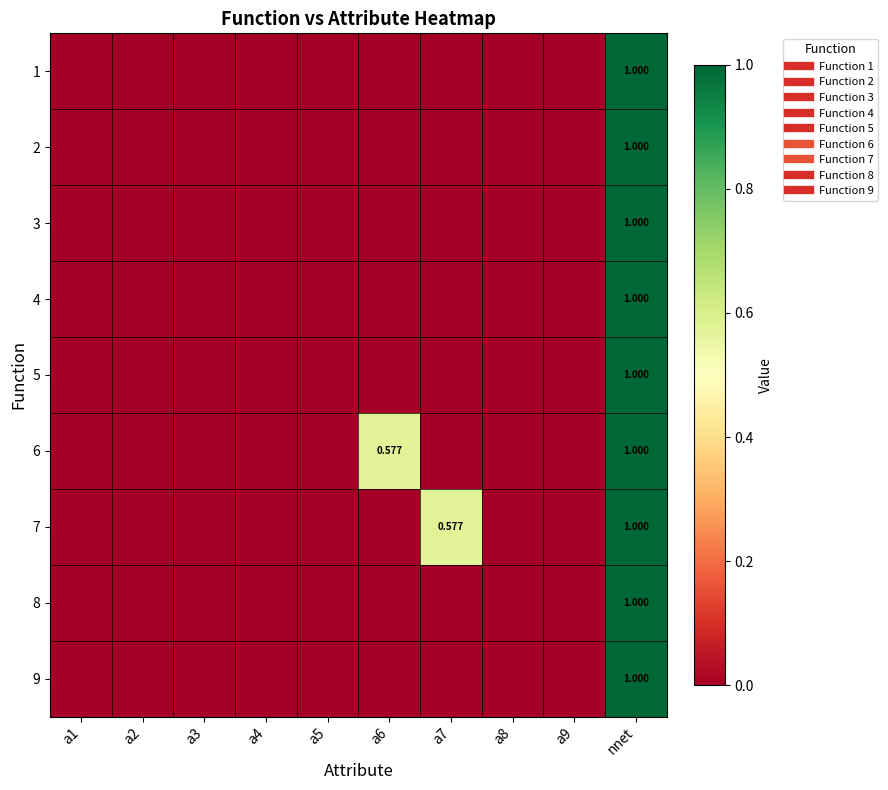

Between a7 and a3, which is larger?

a7